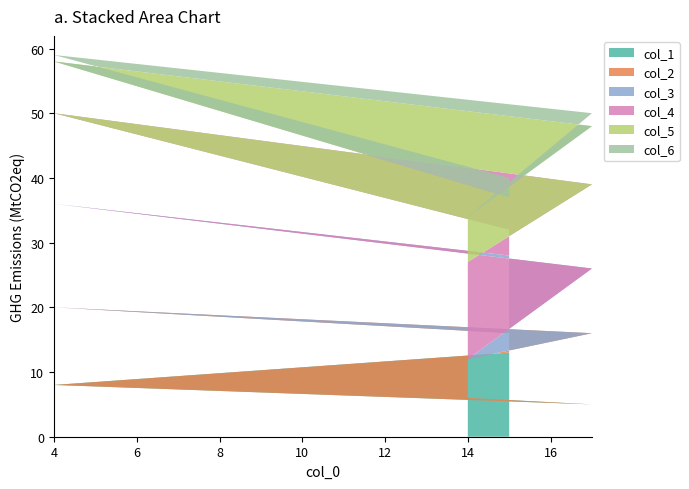

Reading left to right, transcribe all the data shown in this chart.

col_1: 14=6	17=5	4=8	15=13
col_2: 14=6	17=11	4=12	15=3
col_3: 14=0	17=10	4=16	15=12
col_4: 14=15	17=13	4=14	15=4
col_5: 14=7	17=9	4=8	15=5
col_6: 14=0	17=2	4=1	15=3